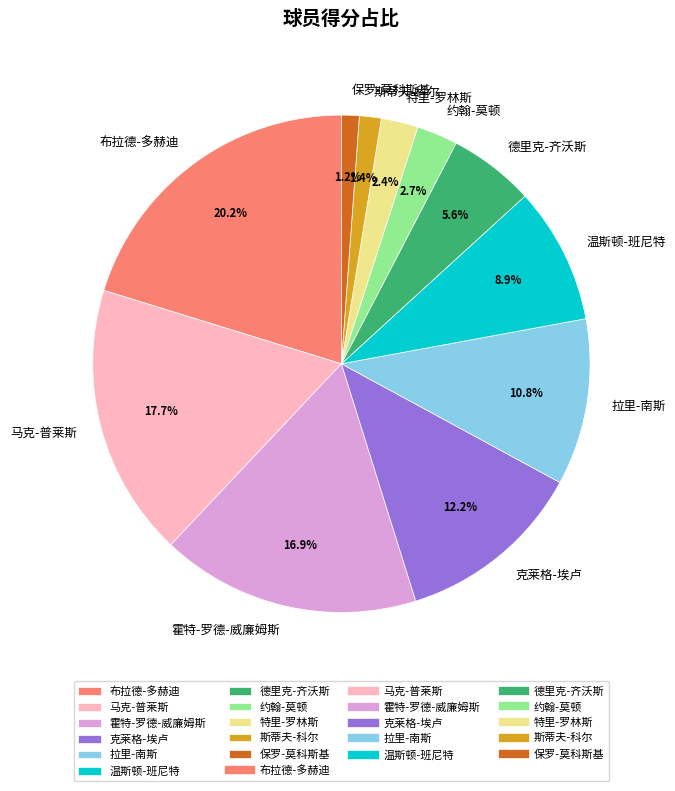

Which category has the biggest portion of the pie?

布拉德-多赫迪